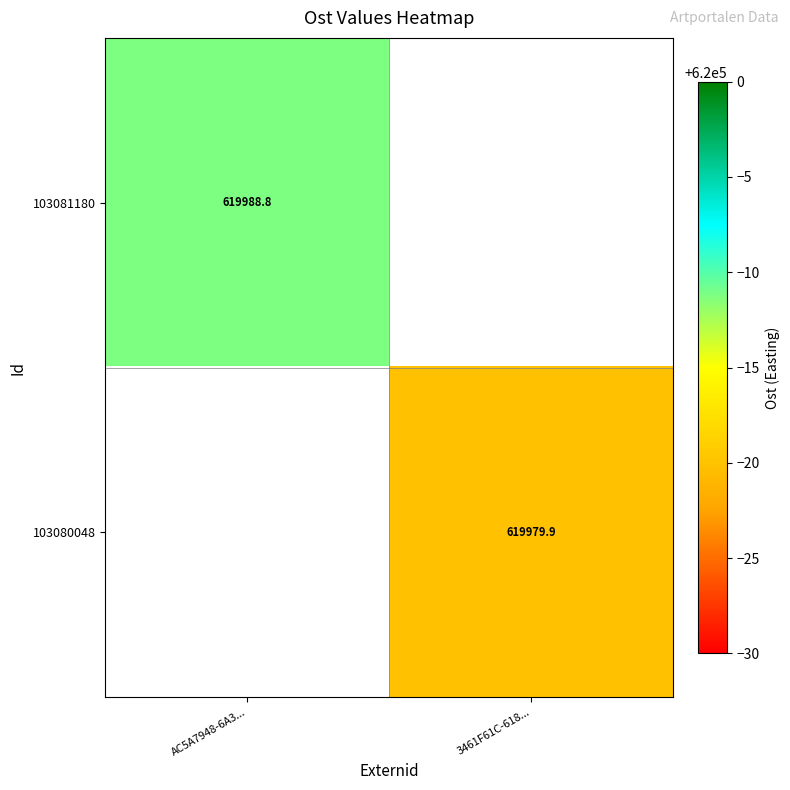

The value of 103080048 at 3461F61C-618... is 619979.9. True or false?

True